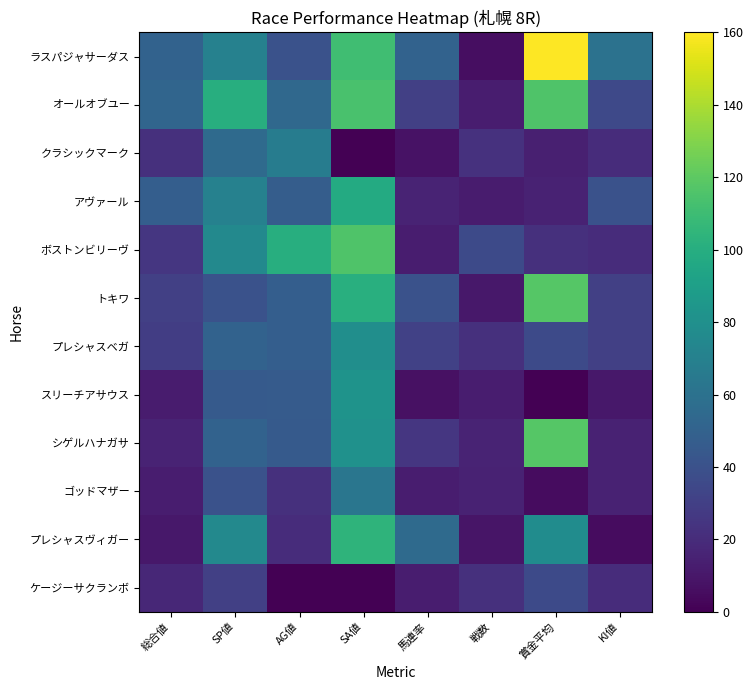

Which series has the widest spread of values?

ラスパジャサーダス